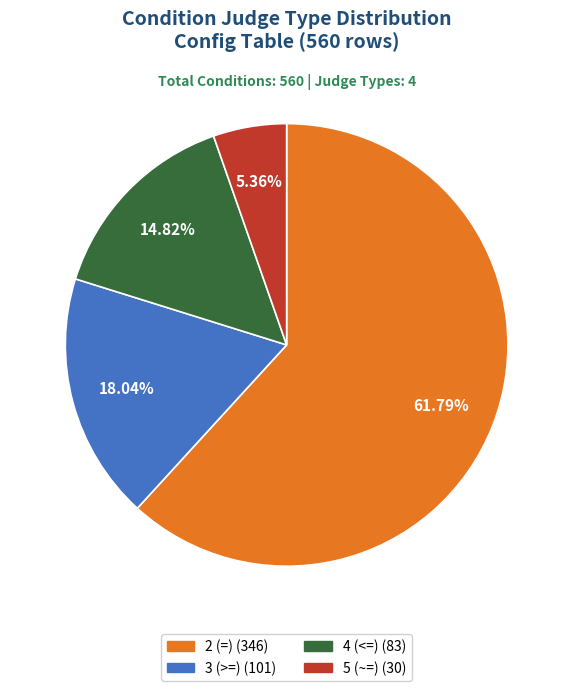

Rank the categories by value from lowest to highest.

5 (~=), 4 (<=), 3 (>=), 2 (=)